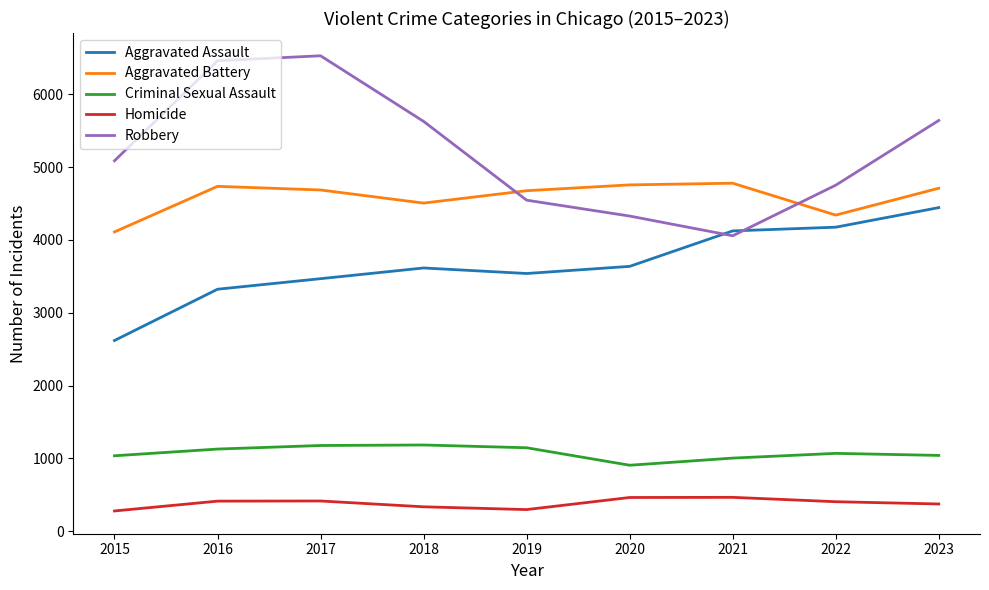

True or false: Aggravated Battery and Homicide intersect in this chart.

False